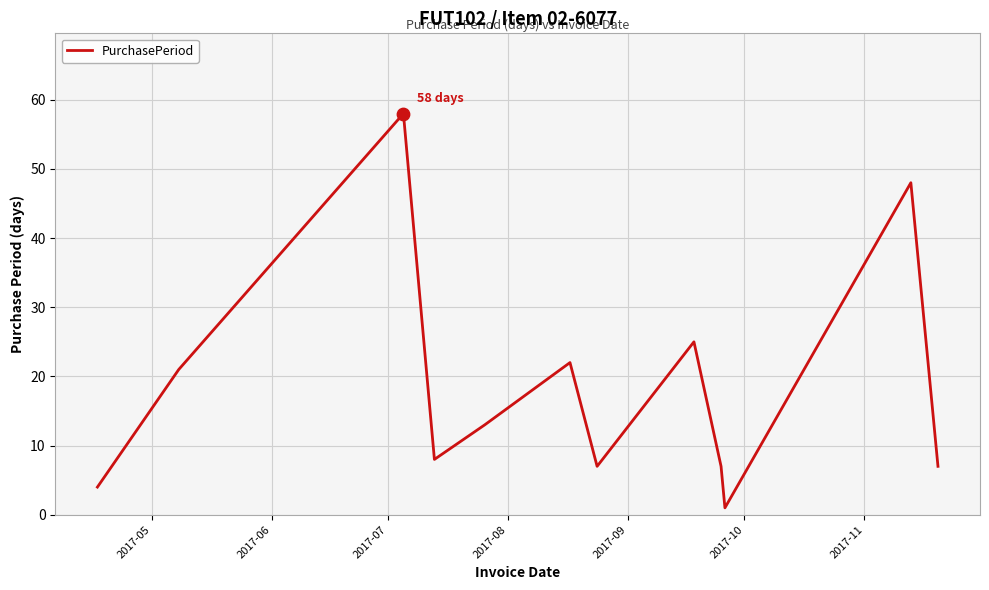

What is the maximum value shown in the chart?

58